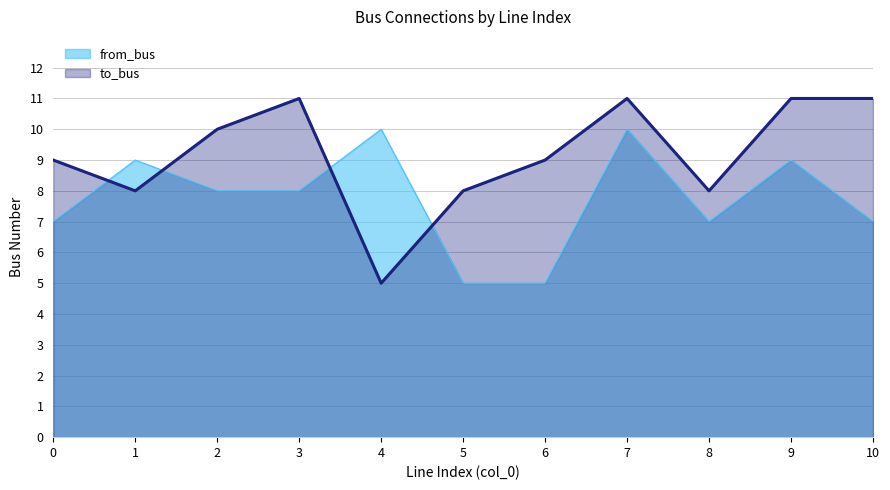

Which series has the widest spread of values?

to_bus